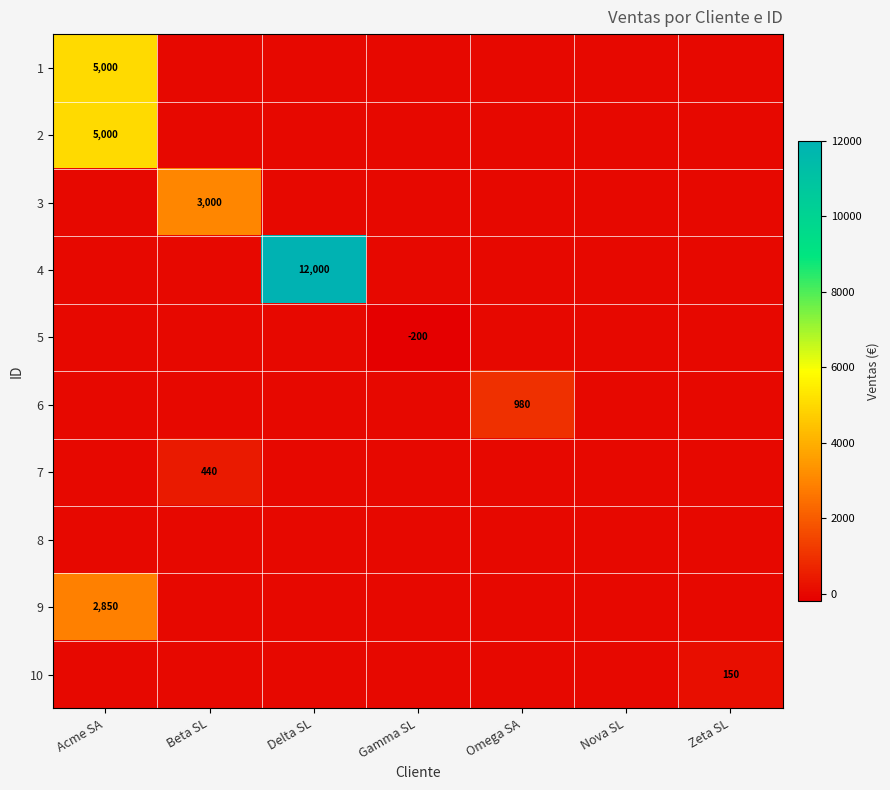

The 3 series shows 3000 at Beta SL. True or false?

True